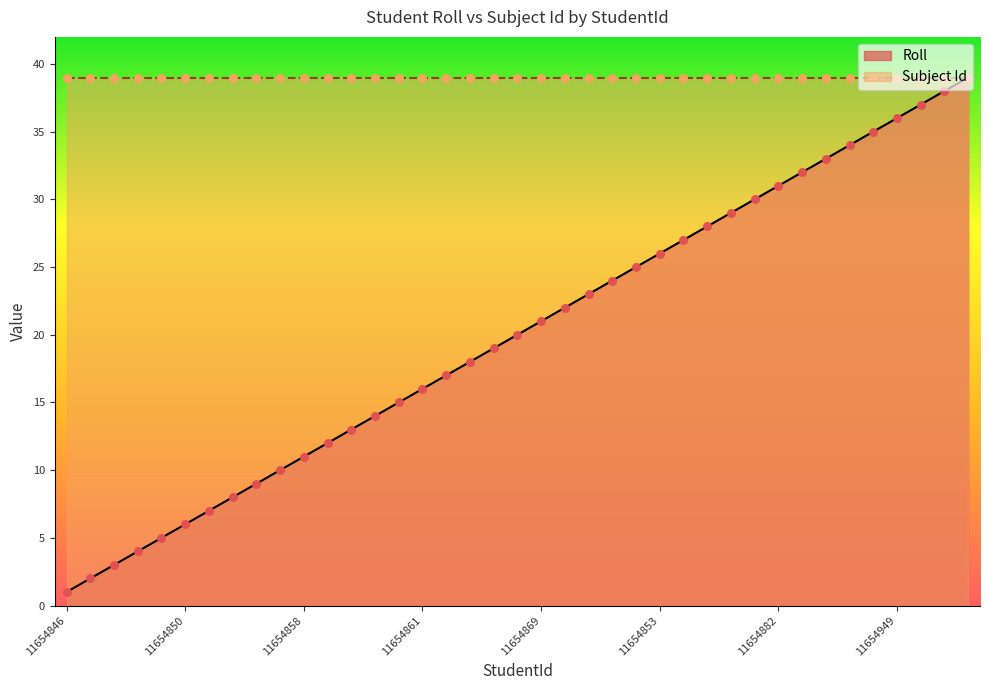

What is the ratio of the value at 11654882 to the value at 18880181?

0.9